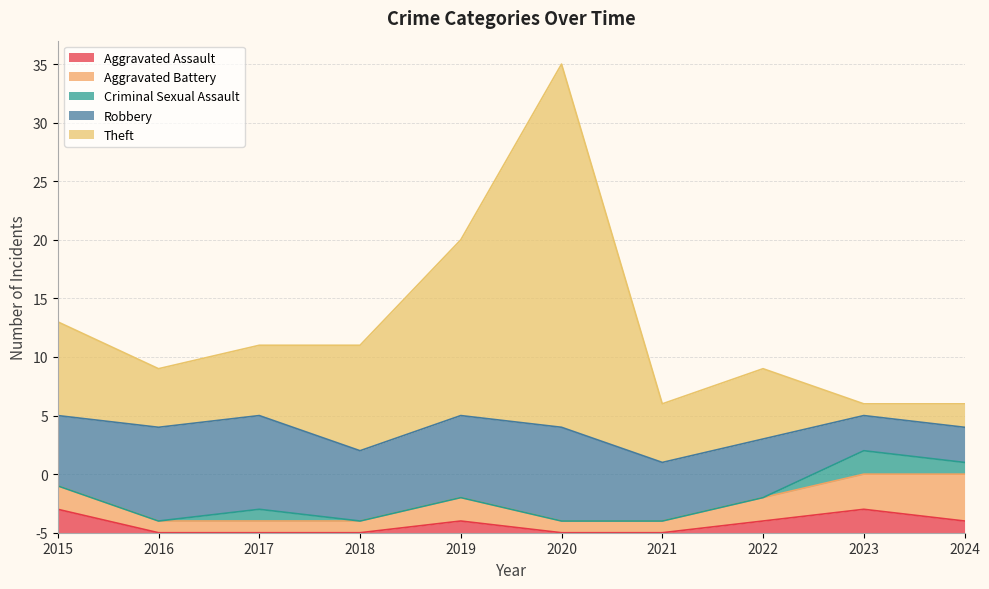

True or false: Aggravated Assault has more than 1 interior local peaks.

True